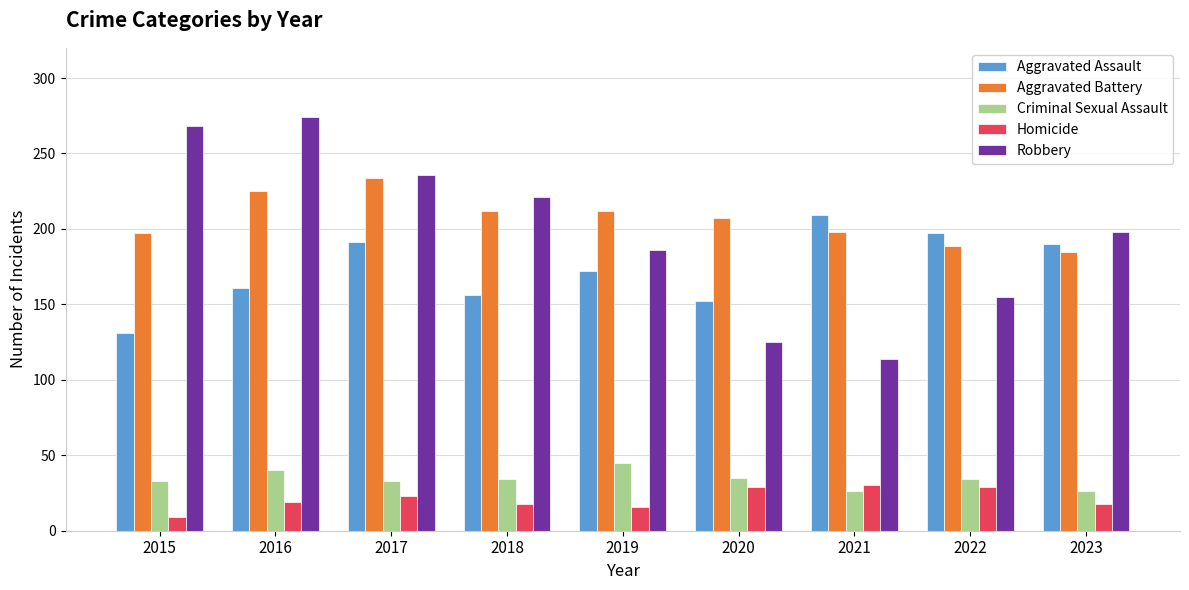

Which series has the widest spread of values?

Robbery